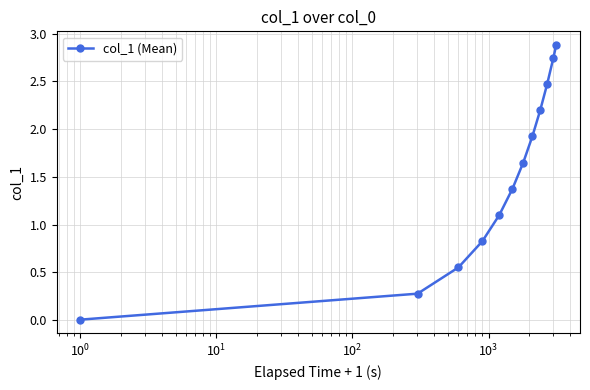

What is the average value?

1.5